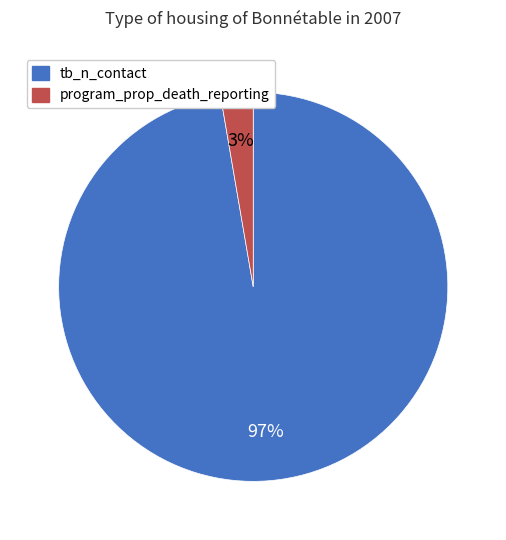

True or false: program_prop_death_reporting accounts for 3% of the total.

True